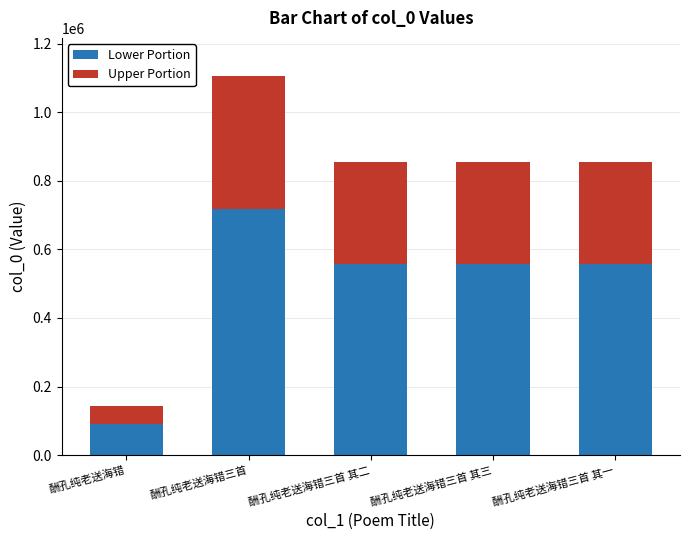

At which label does Lower Portion reach its peak?

酬孔纯老送海错三首